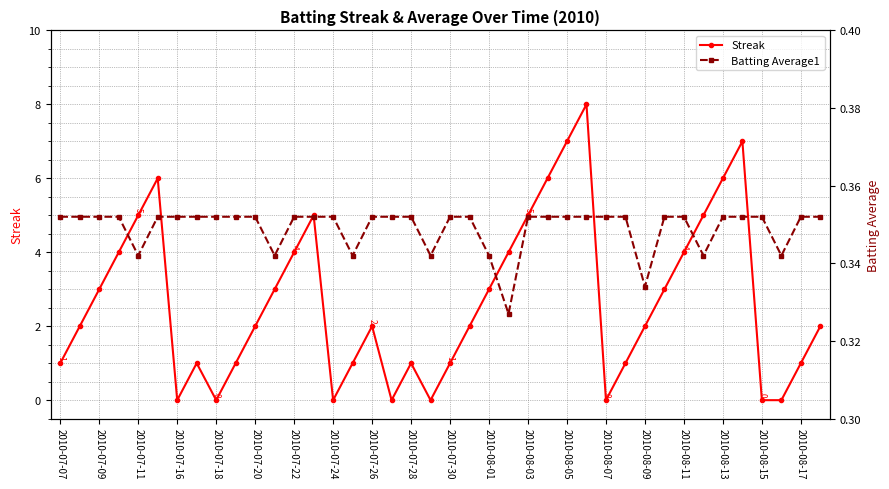

What is the maximum value for Streak?

8